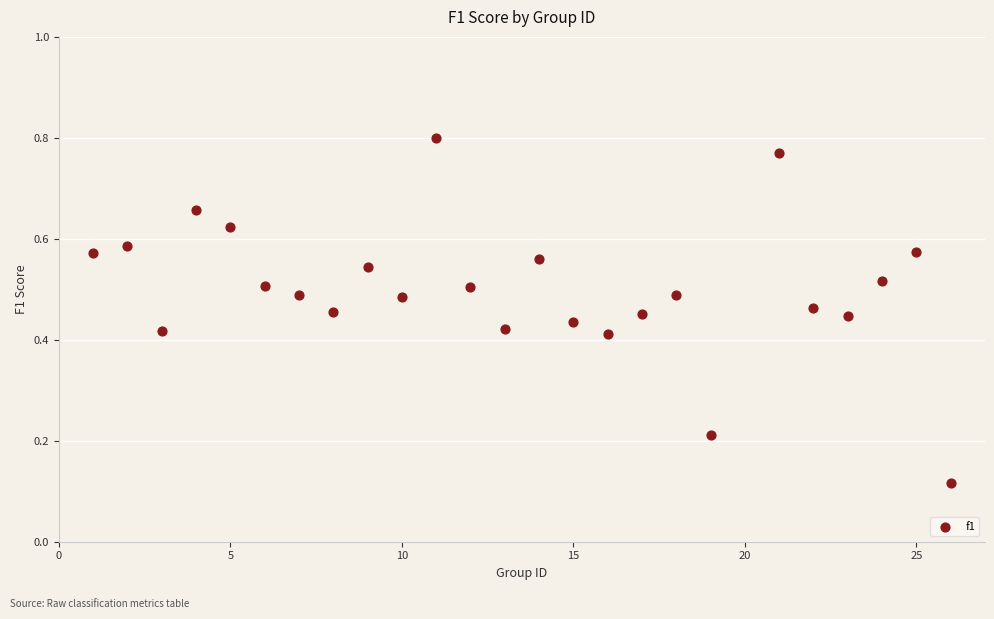

What is the range of X values (max minus min)?

25.0